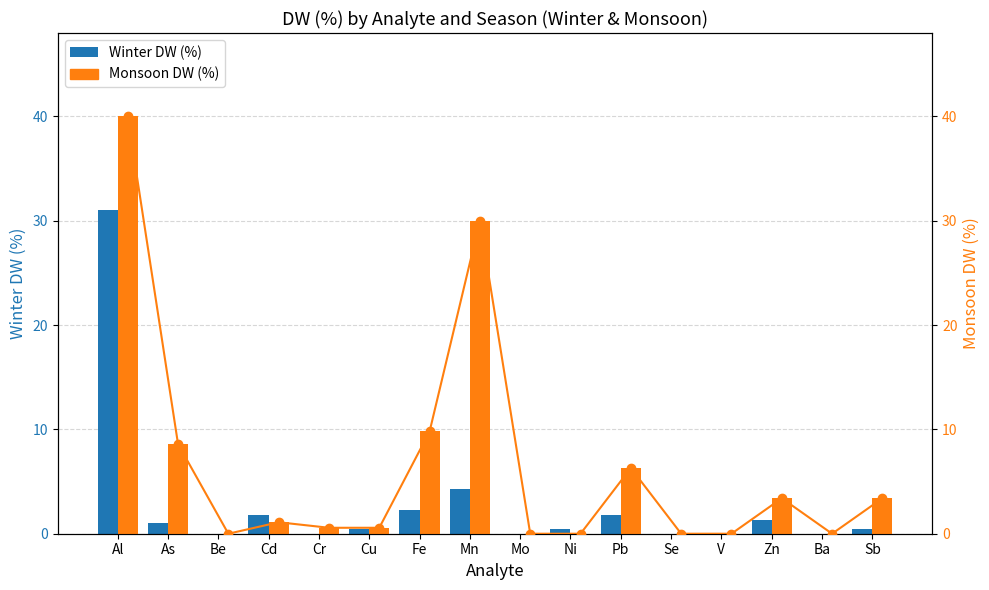

The value of Monsoon DW (%) at Zn is 3.4. True or false?

True